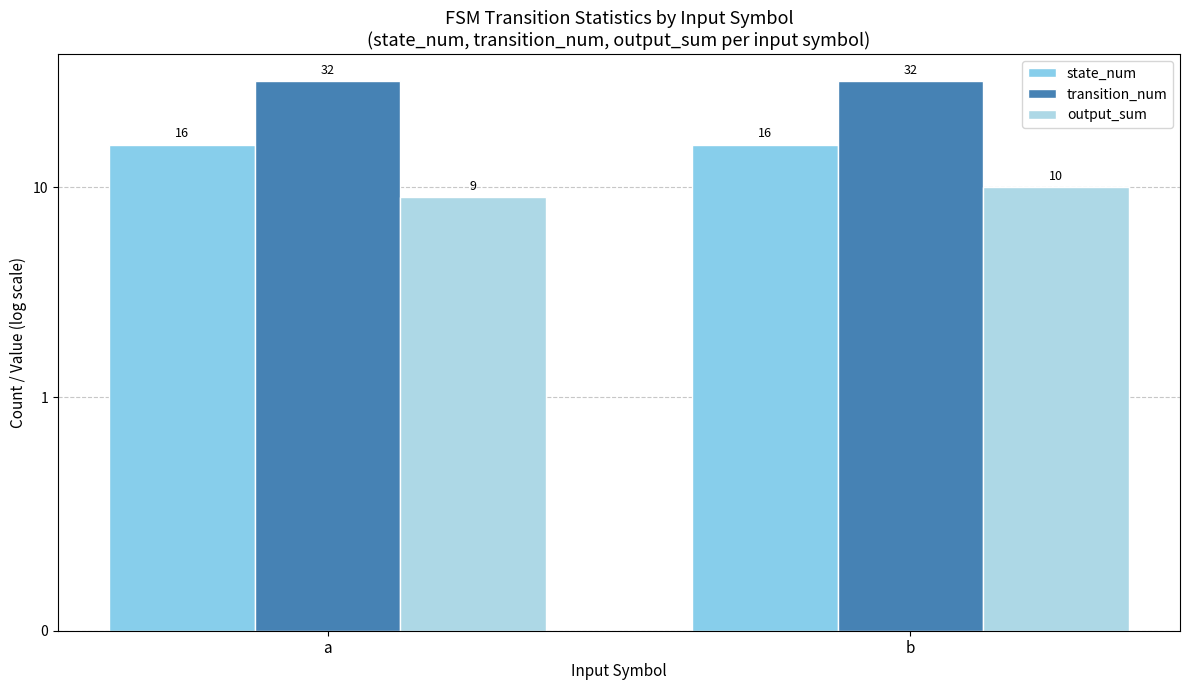

What is the value of the state_num bar at the 2nd from the left?

16